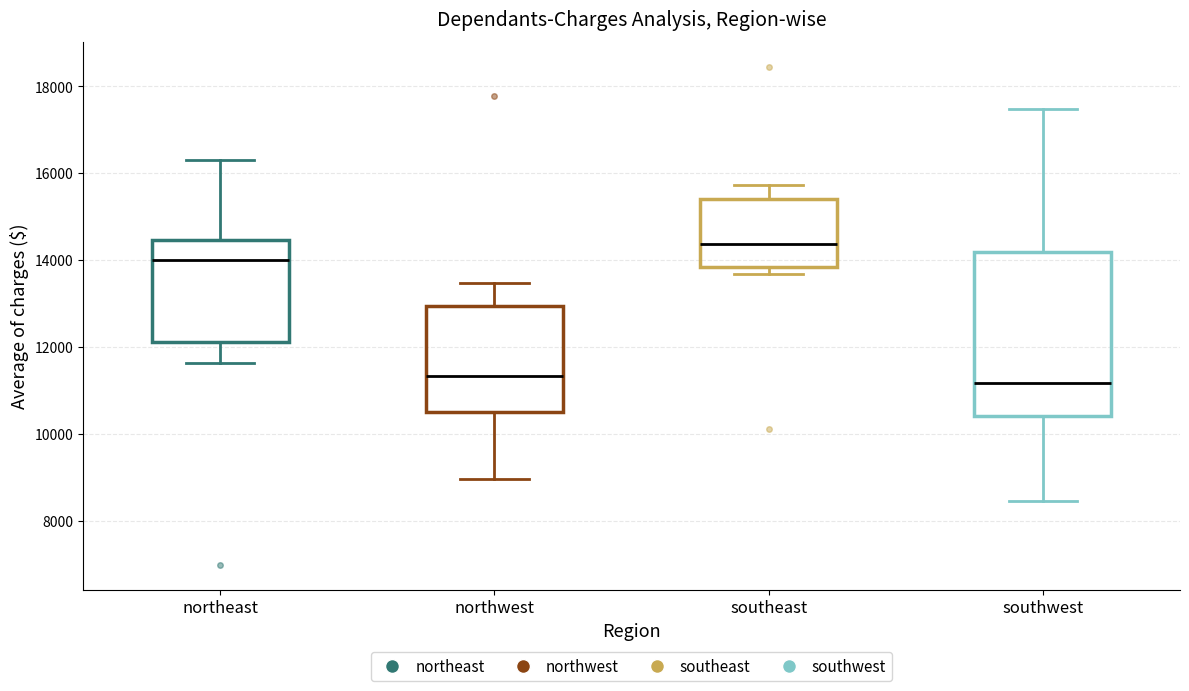

Reading left to right, read every box against the y-axis: the position of its median line, the range the box covers, and the ends of its whiskers. The values are not printed on the chart, so give them approximately, as read against the axis.

northeast: median 14000, box 12200 to 14400, whiskers 11600 to 16400
northwest: median 11400, box 10600 to 13000, whiskers 9000 to 13400
southeast: median 14400, box 13800 to 15400, whiskers 13600 to 15800
southwest: median 11200, box 10400 to 14200, whiskers 8400 to 17400